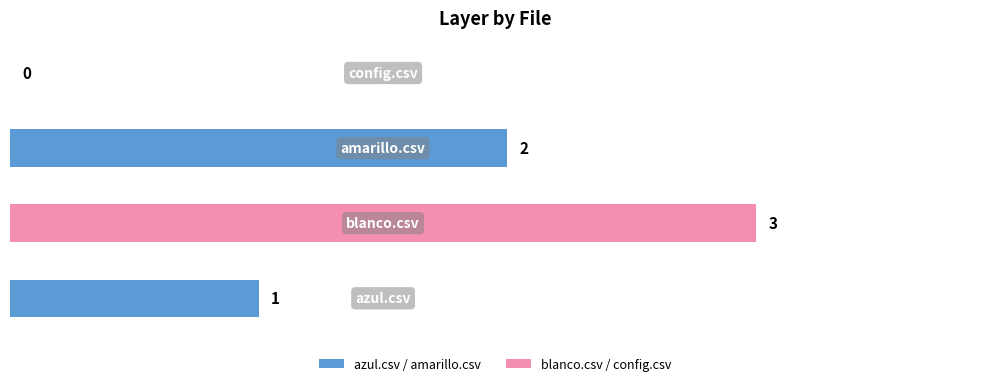

Rank the categories by value from highest to lowest.

blanco.csv, amarillo.csv, azul.csv, config.csv